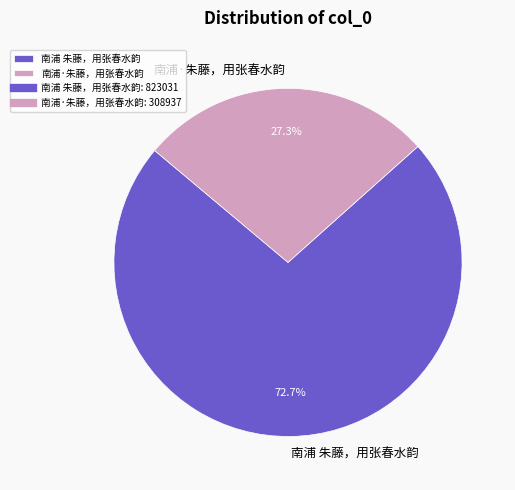

Which category accounts for the majority?

南浦 朱藤，用张春水韵